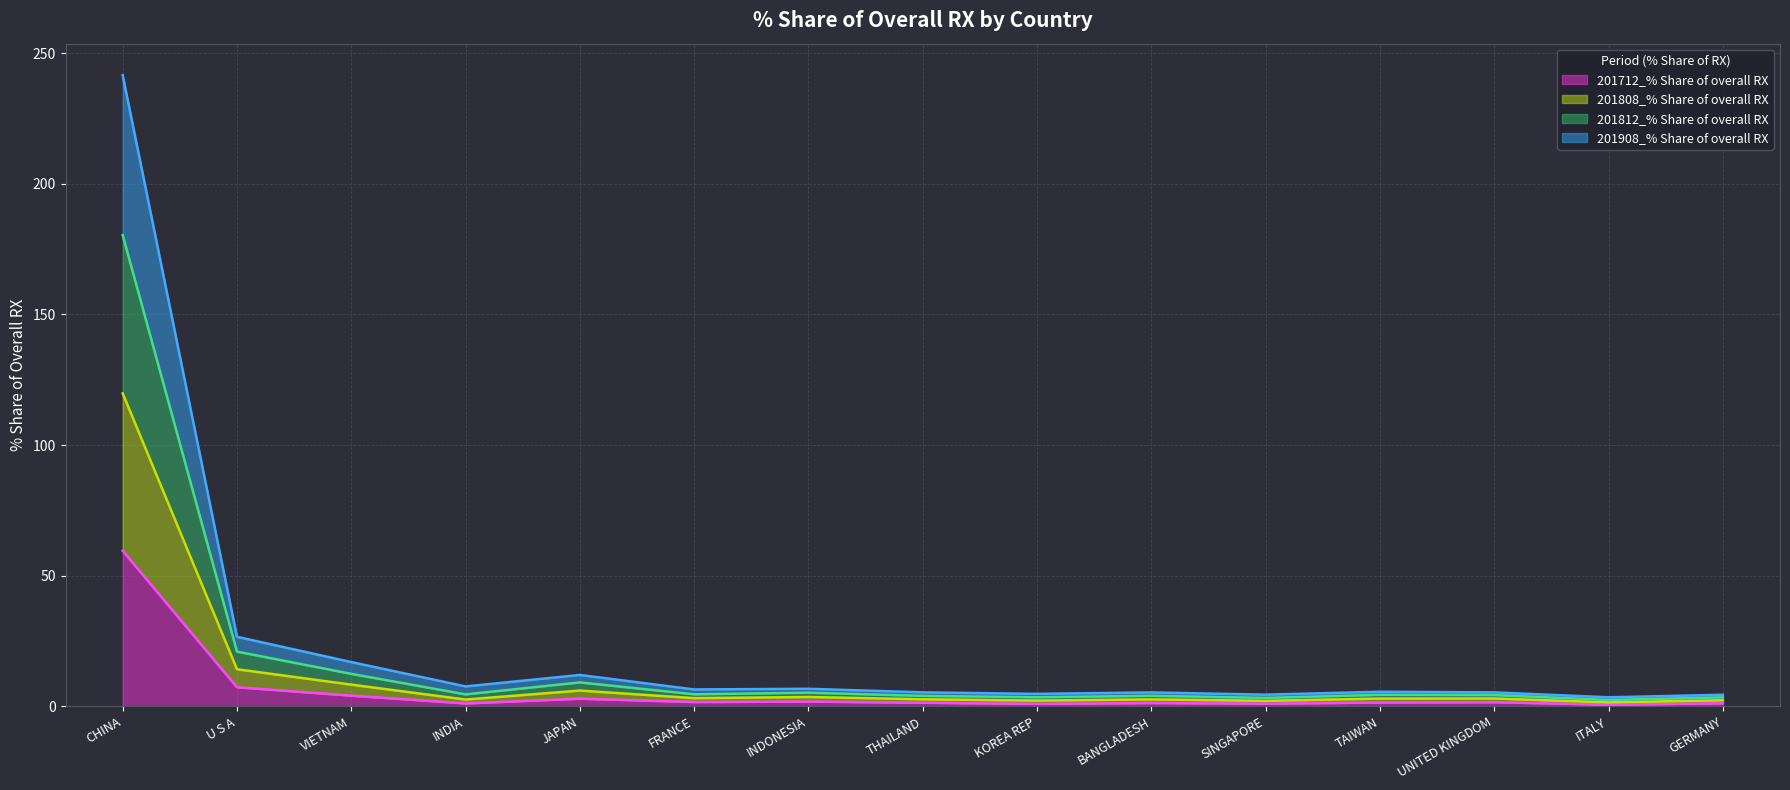

Does the chart display data point markers on the line(s)?

No